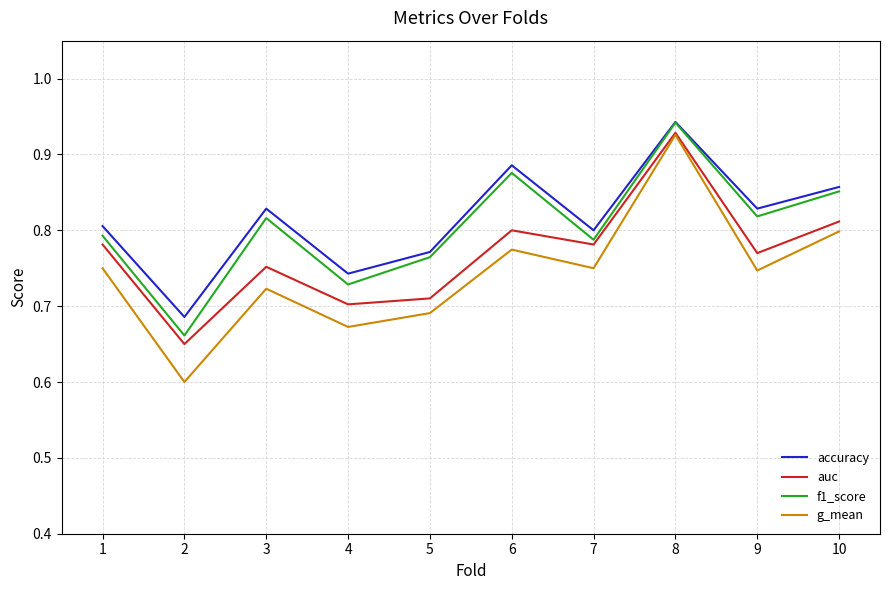

In auc, how many points are higher than both neighbors (excluding endpoints)?

3